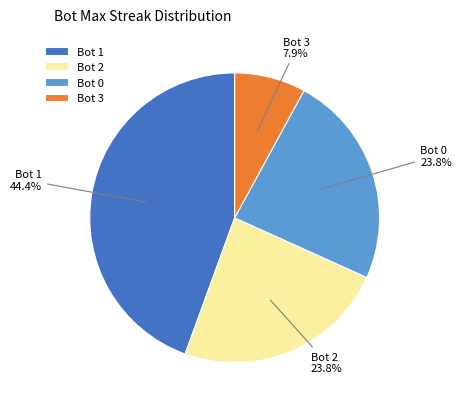

Is the sum of Bot 2 and Bot 1 greater than half?

Yes